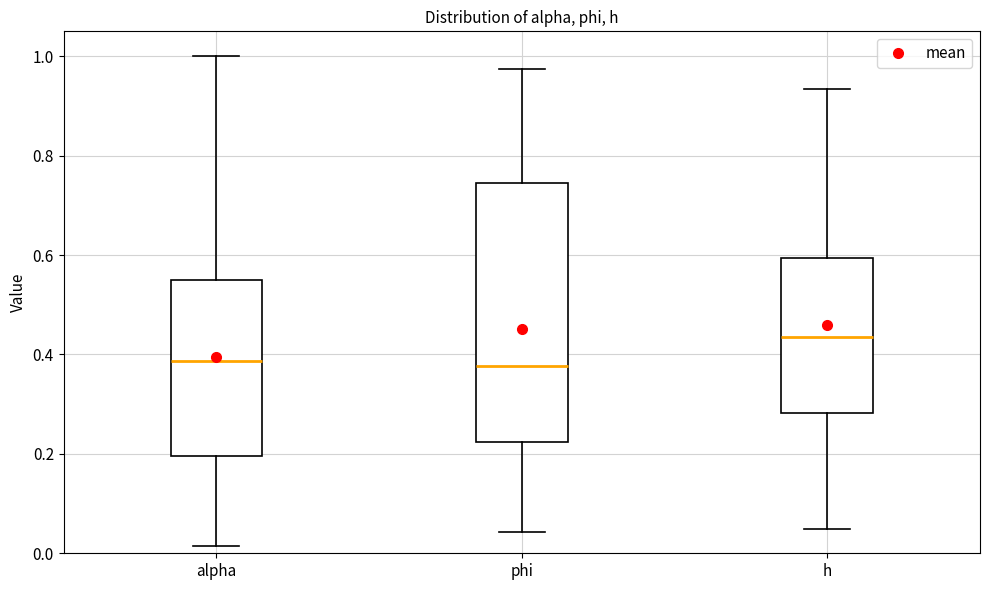

Reading left to right, read every box against the y-axis: the position of its median line, the range the box covers, and the ends of its whiskers. The values are not printed on the chart, so give them approximately, as read against the axis.

alpha: median 0.38, box 0.20 to 0.54, whiskers 0.02 to 1.00
phi: median 0.38, box 0.22 to 0.74, whiskers 0.04 to 0.98
h: median 0.44, box 0.28 to 0.60, whiskers 0.04 to 0.94